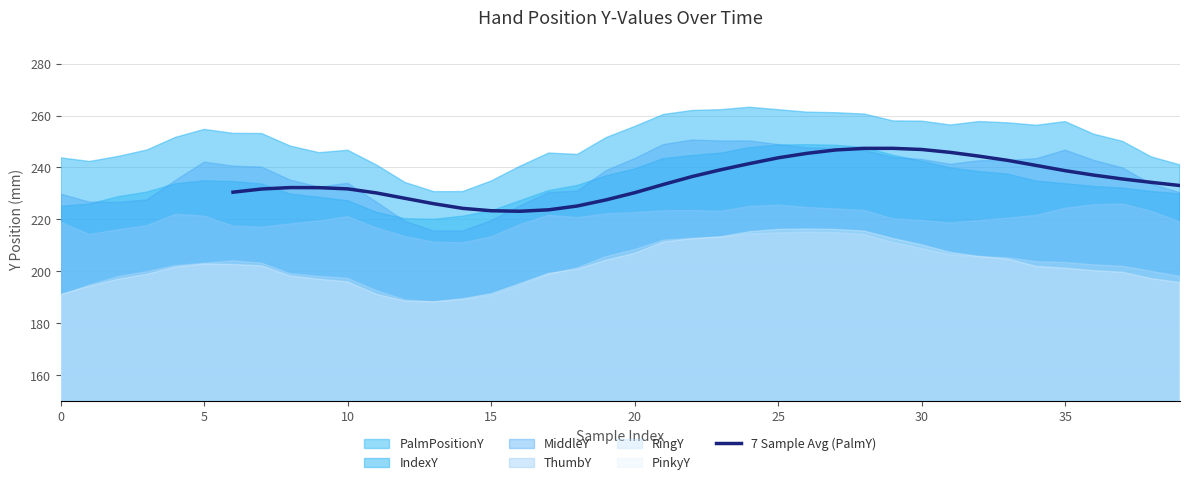

The 7 Sample Avg (PalmY) series shows 351.8 at 30. True or false?

False